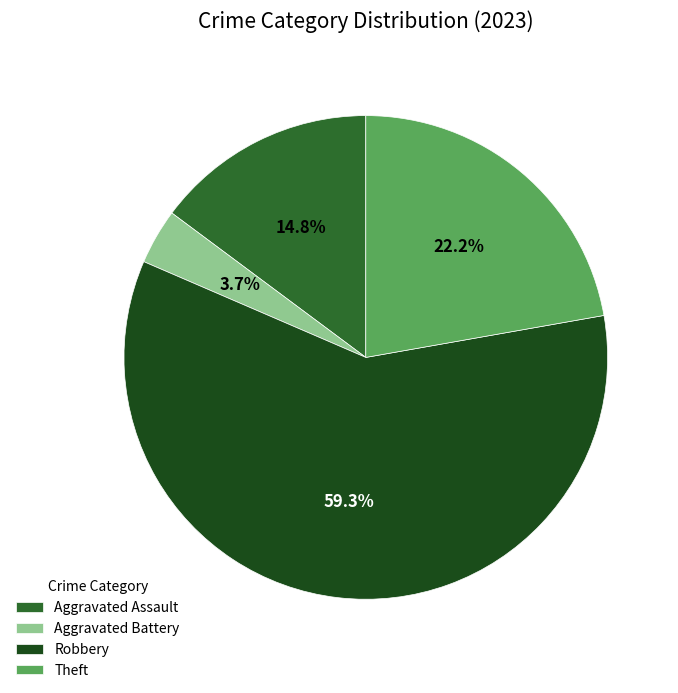

Is Robbery the majority of the pie?

Yes